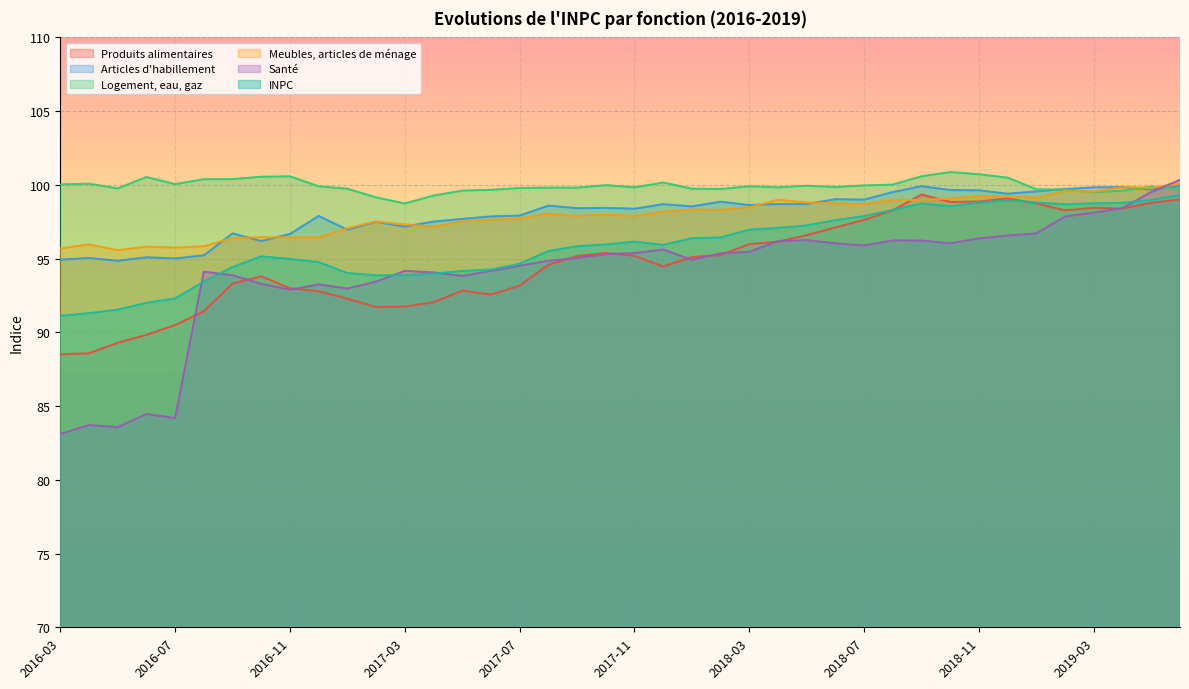

Which series has the largest range (max minus min)?

Santé